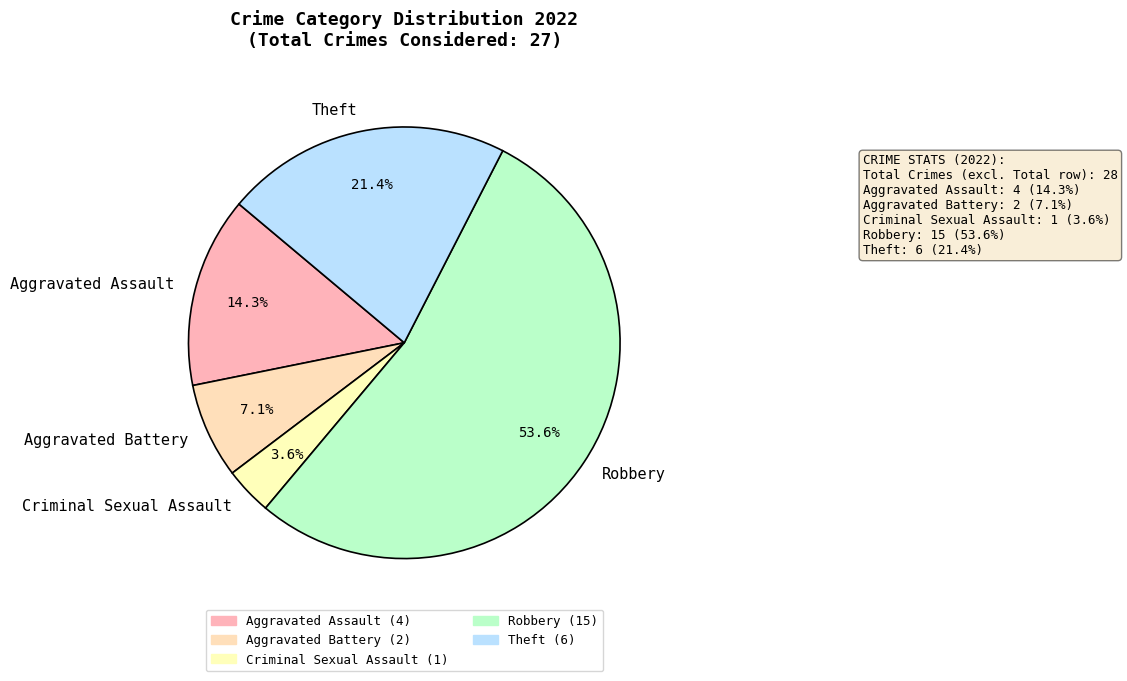

To the nearest percent, what is the combined percentage of Theft and Robbery?

75%